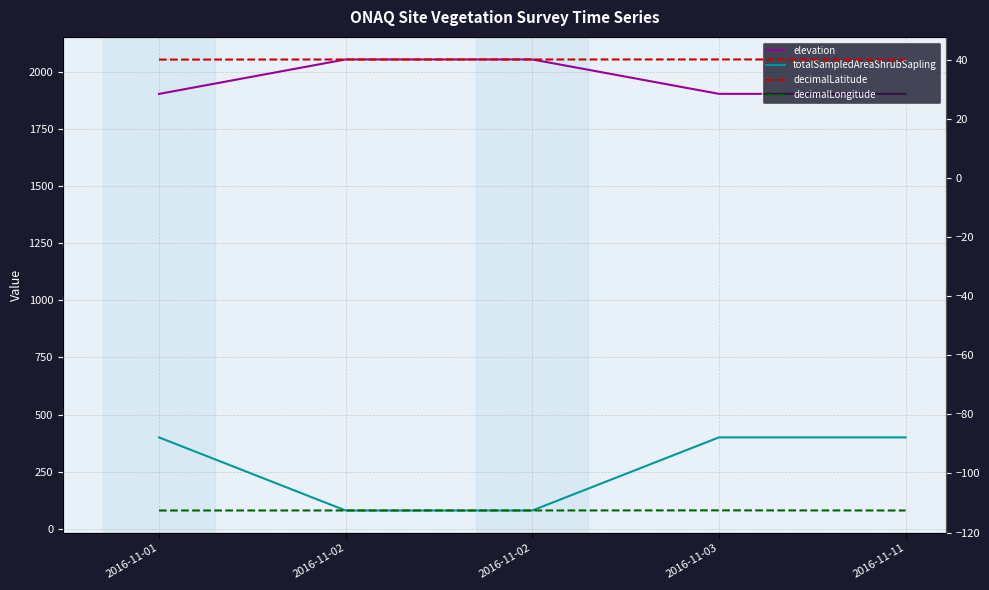

At how many categories does at least one series exceed 528?

5